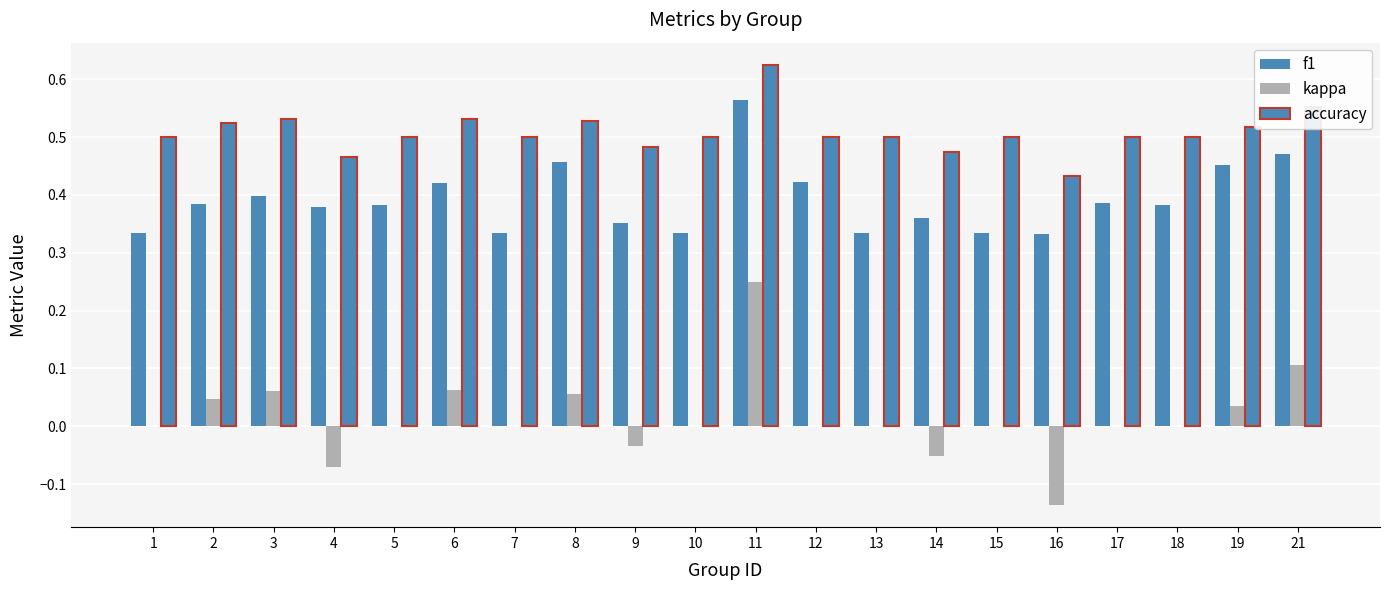

Count the number of data series in this chart.

3